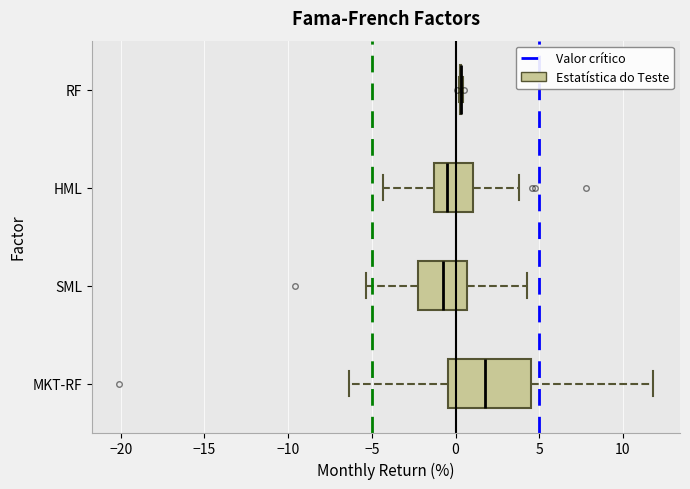

Comparing the boxes themselves (not the whiskers), which one is the widest?

MKT-RF